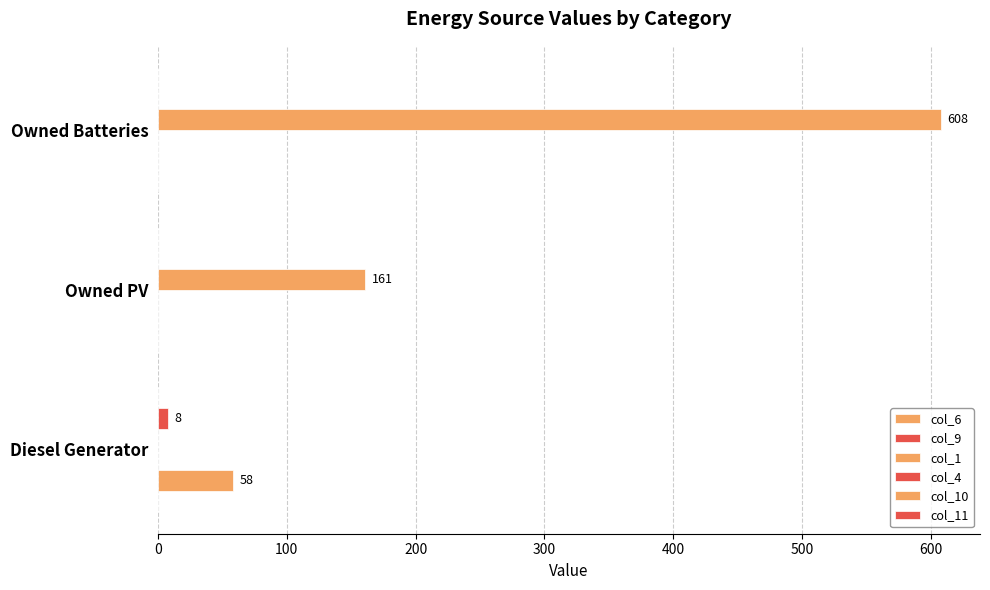

What is the difference between the second highest and minimum values in the col_1 series?

161.0